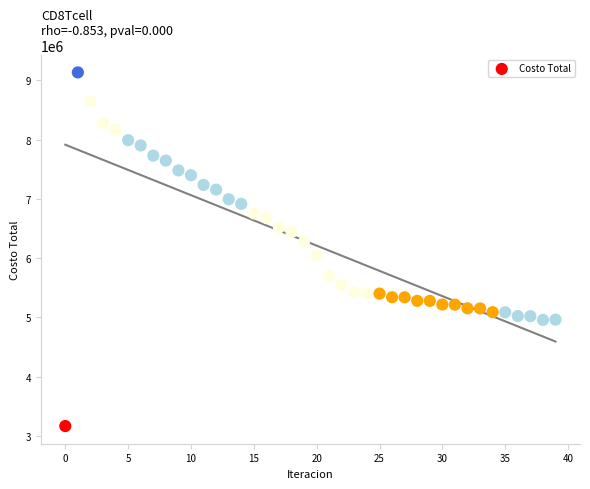

What is the range of Y values (max minus min)?

5963474.0